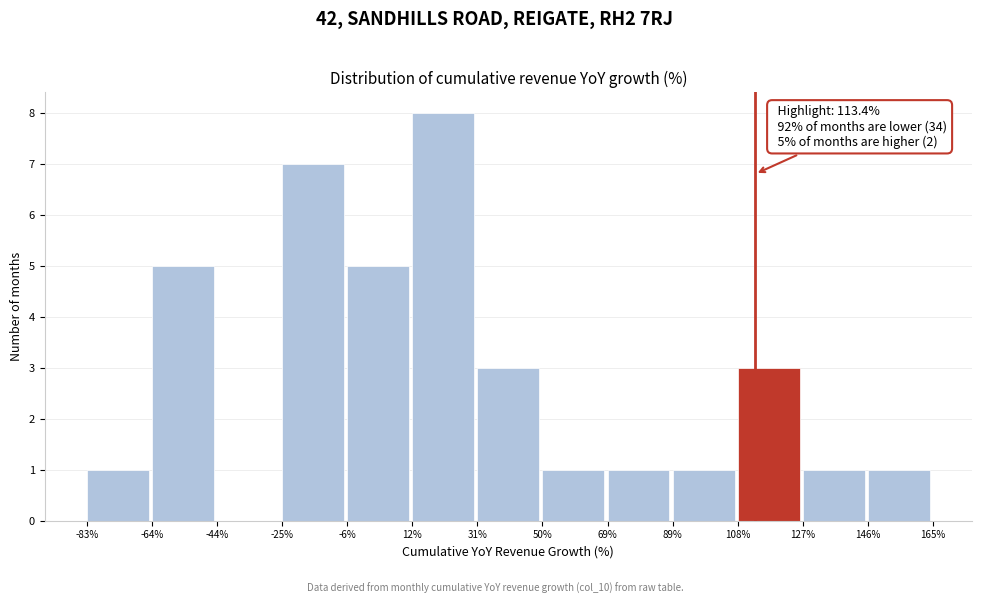

Over which range of the x-axis is the bar tallest?

12% to 31%